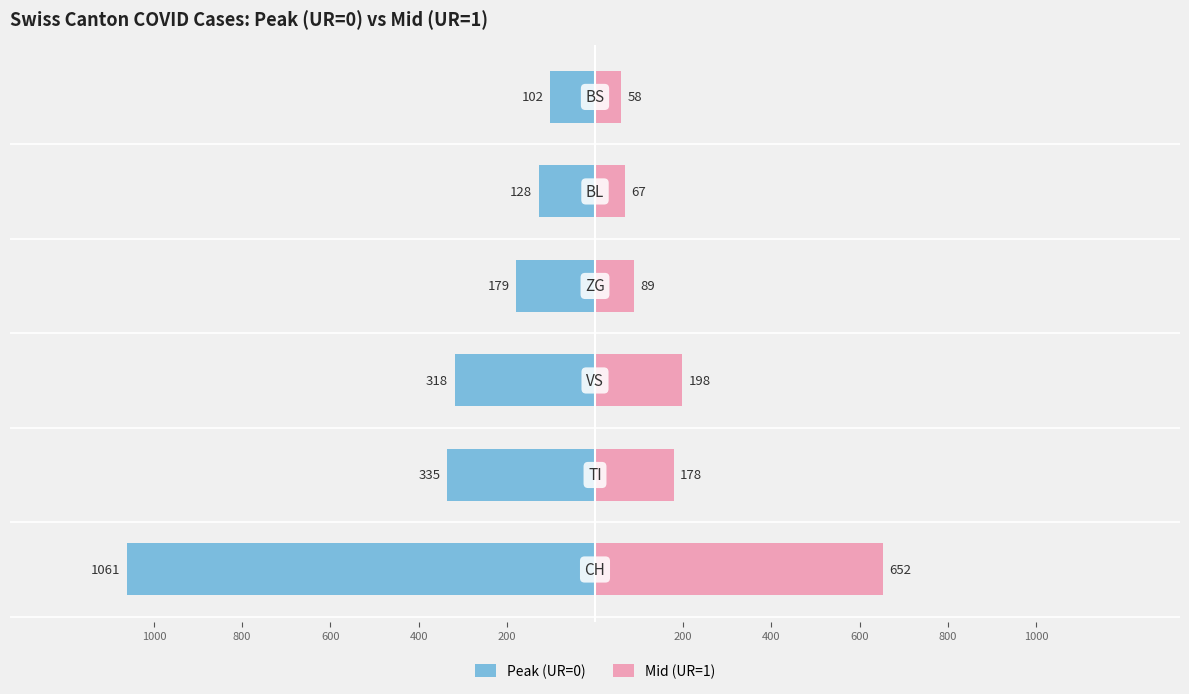

Which series has the widest spread of values?

Peak (UR=0)